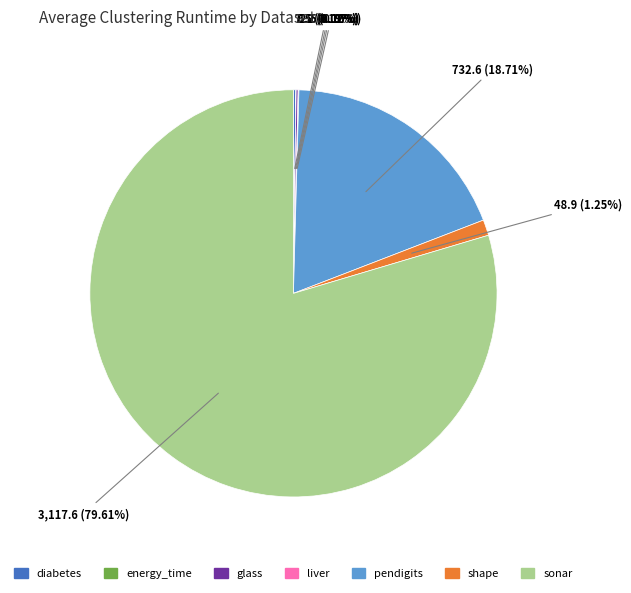

To the nearest percent, what is the difference between the largest and smallest slice percentages?

80%